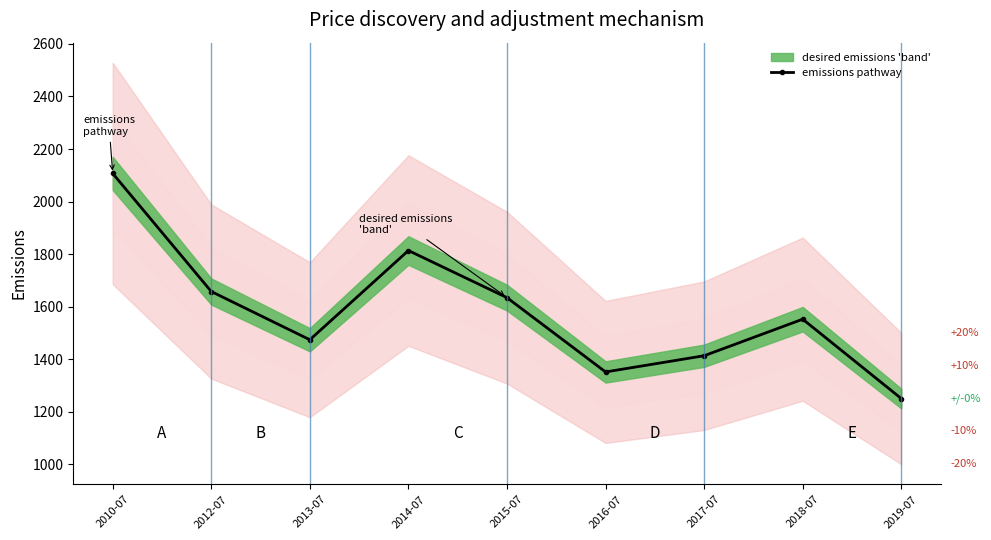

Which category has the lowest value across all series?

2019-07